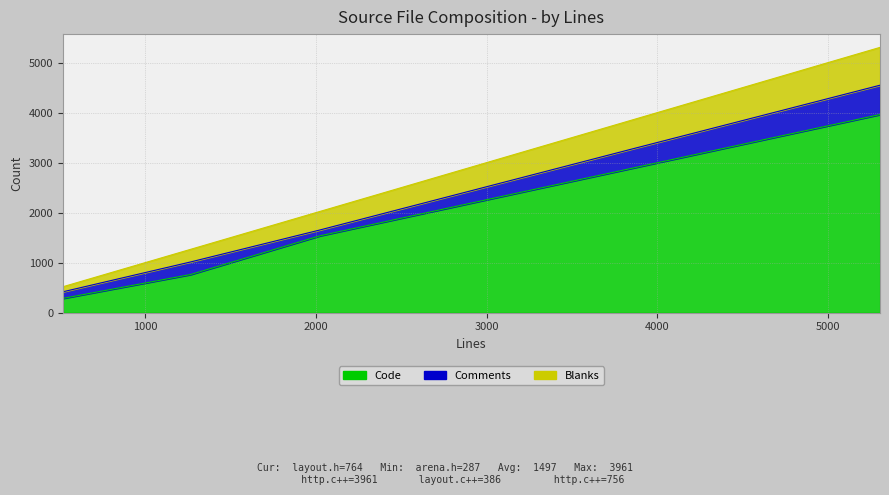

At which category does the chart reach its minimum across all series?

arena.h